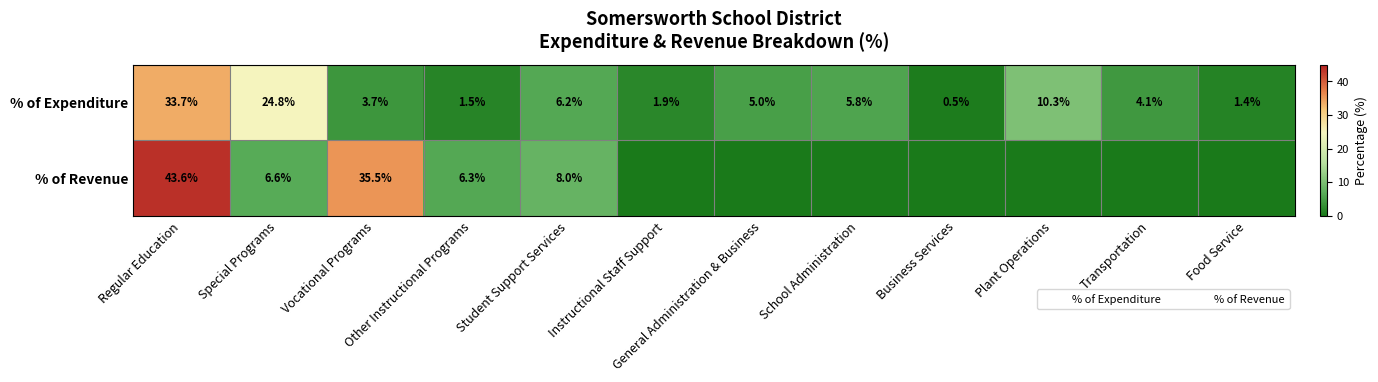

Between Transportation and Business Services, which is larger?

Transportation